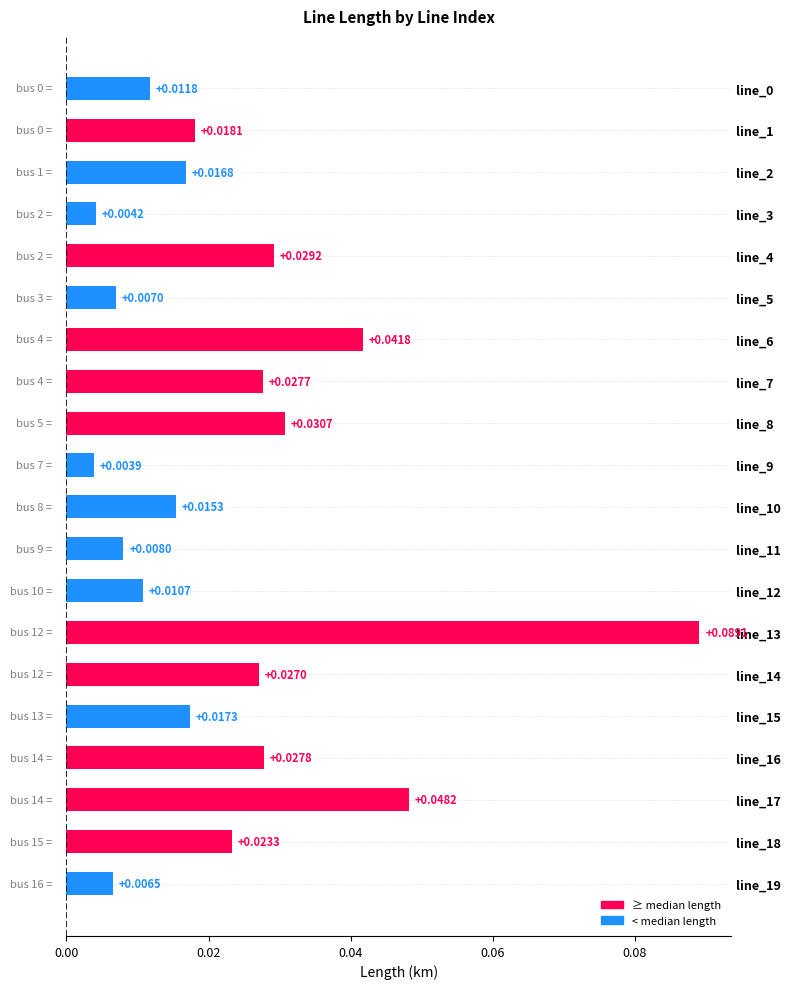

Does the chart contain stacked bars?

No